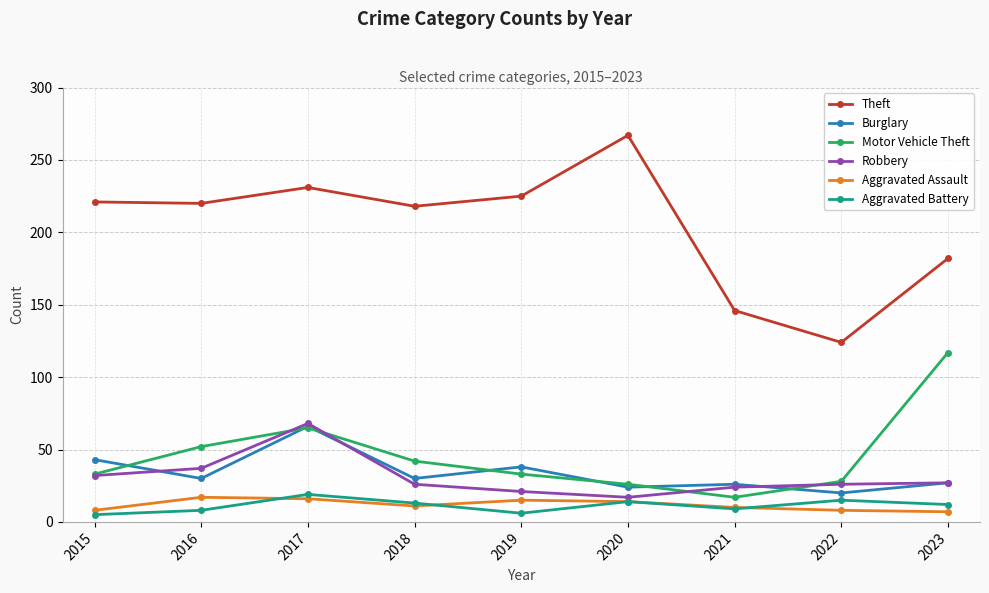

What is the difference between the highest and lowest values at 2022?

116